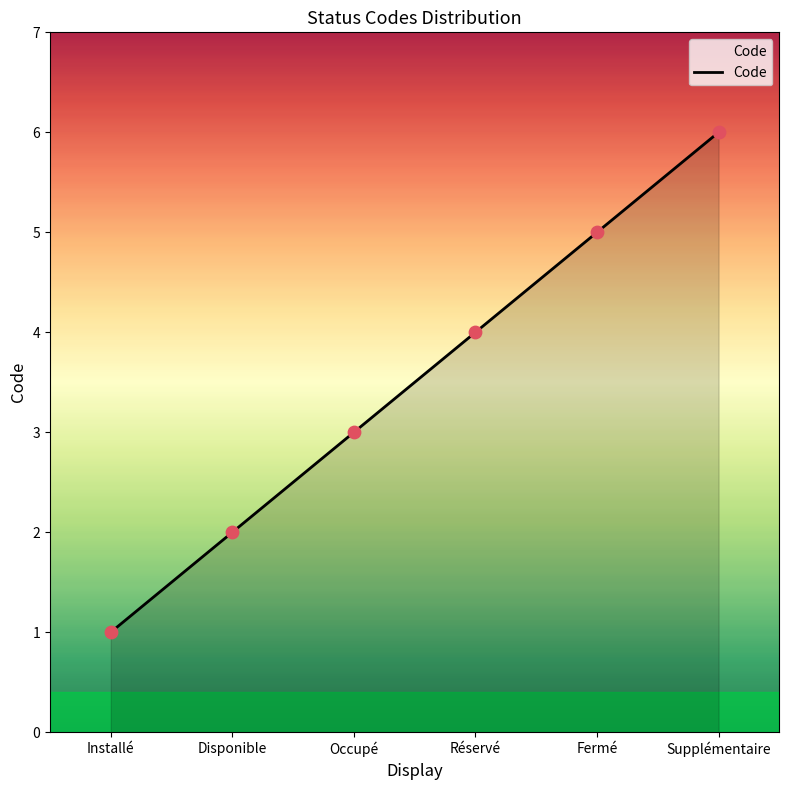

What is the ratio of the value at Supplémentaire to the value at Fermé?

1.2